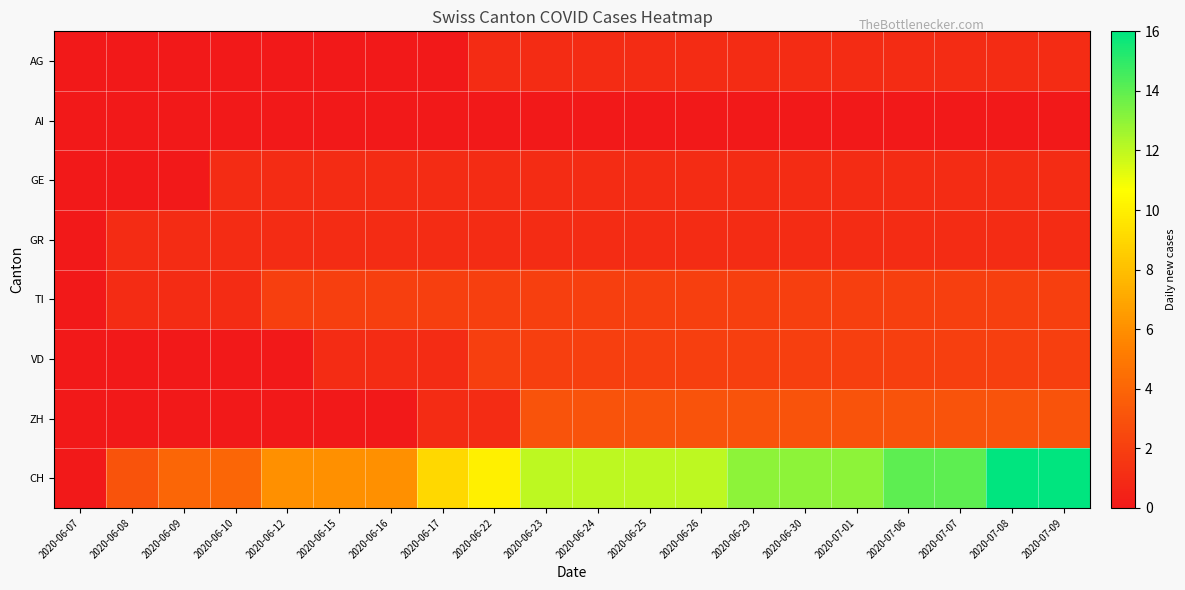

Which has a higher value, 2020-06-22 or 2020-06-24?

2020-06-22